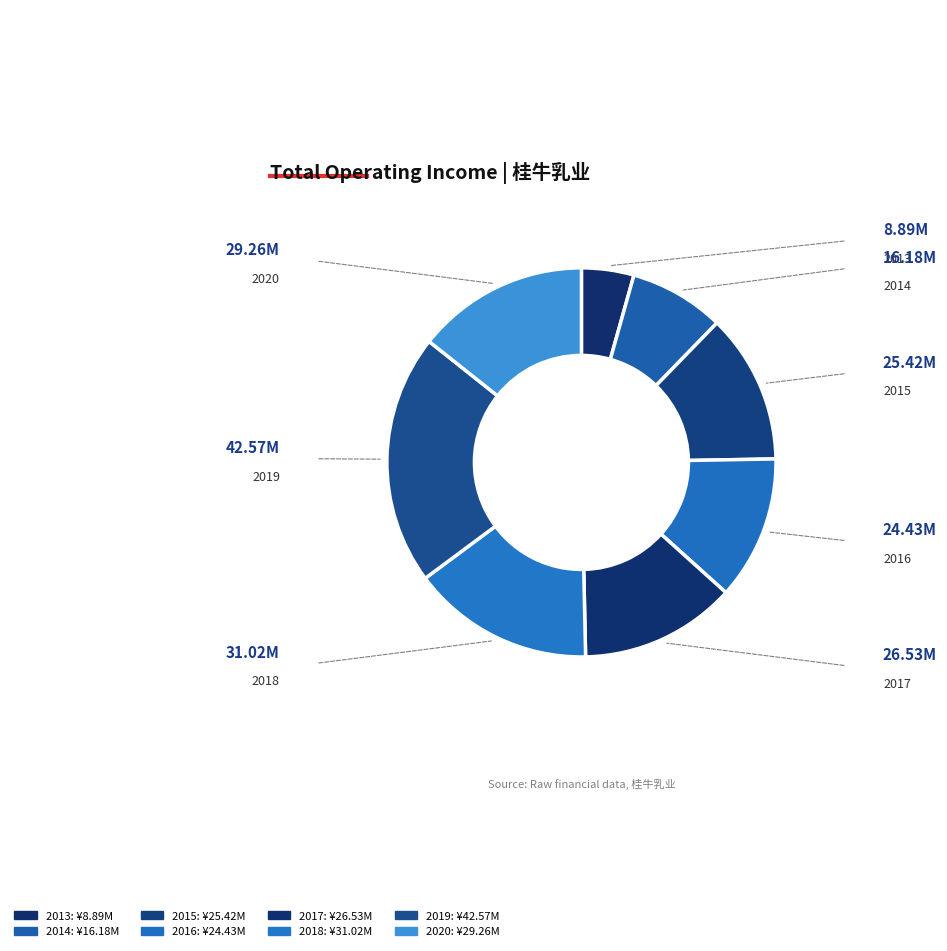

Is the sum of 2017 and 2014 greater than half?

No